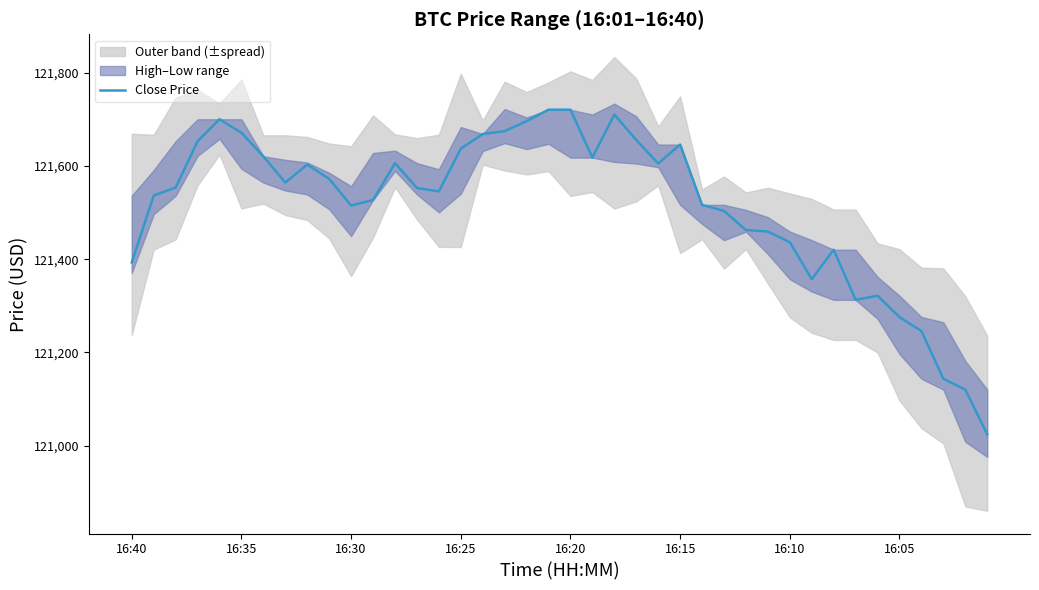

What is the lowest value of the Close Price series?

121024.4